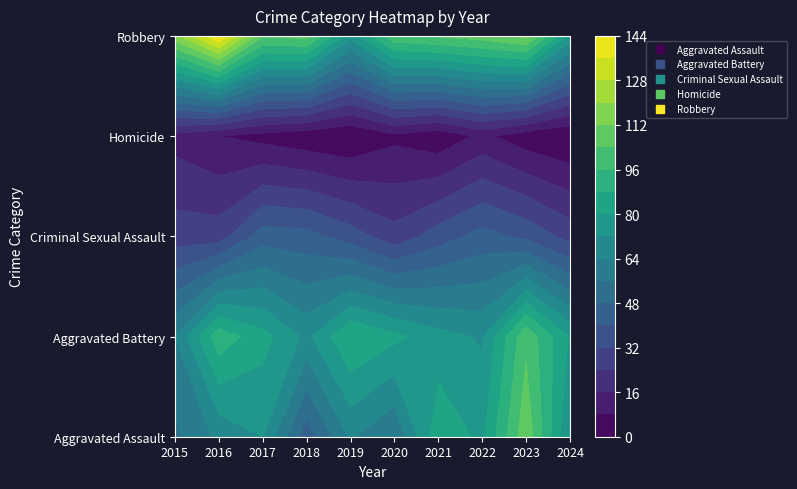

At 2020, list the series in order from largest to smallest.

Robbery, Aggravated Battery, Aggravated Assault, Criminal Sexual Assault, Homicide